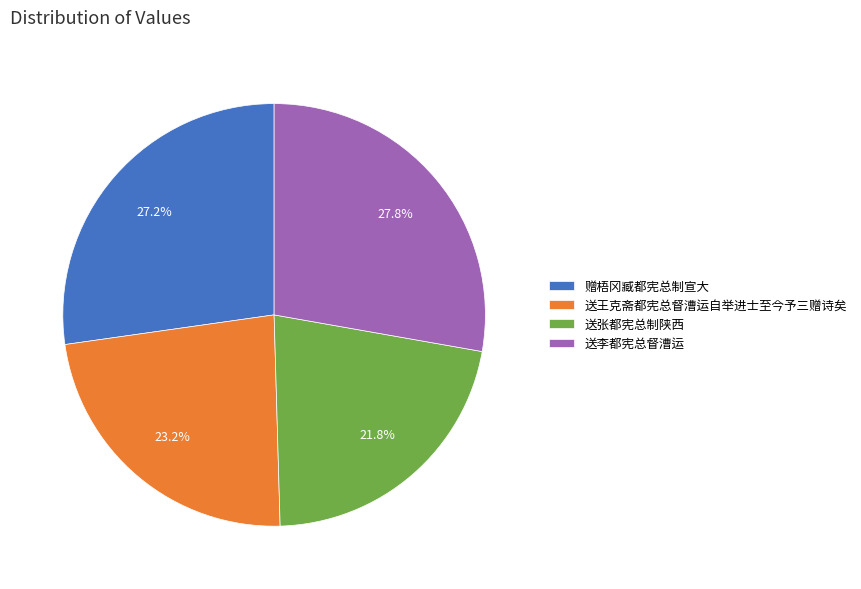

Which slice is the smallest?

送张都宪总制陕西